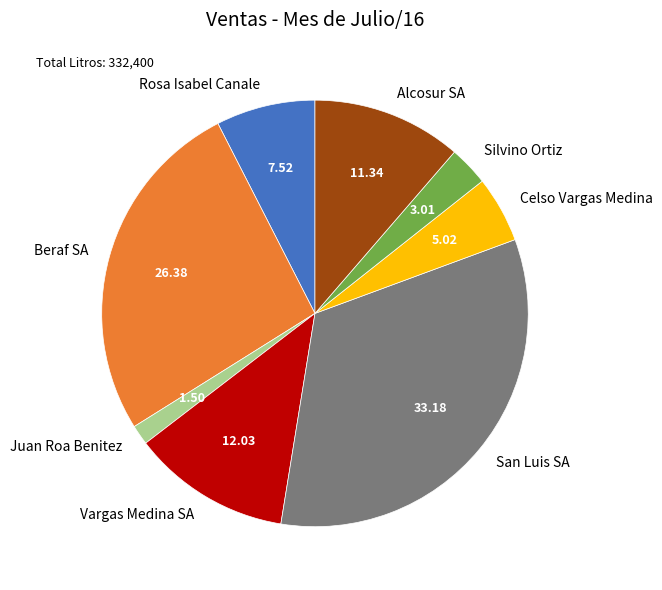

Which has a higher value, Silvino Ortiz or Vargas Medina SA?

Vargas Medina SA